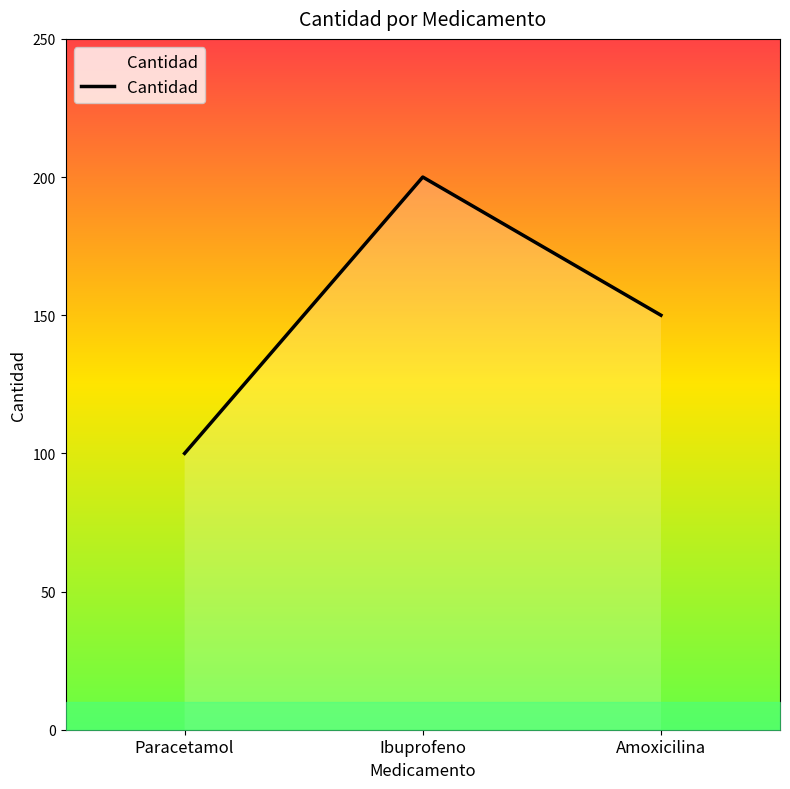

What is the sum of all values?

450